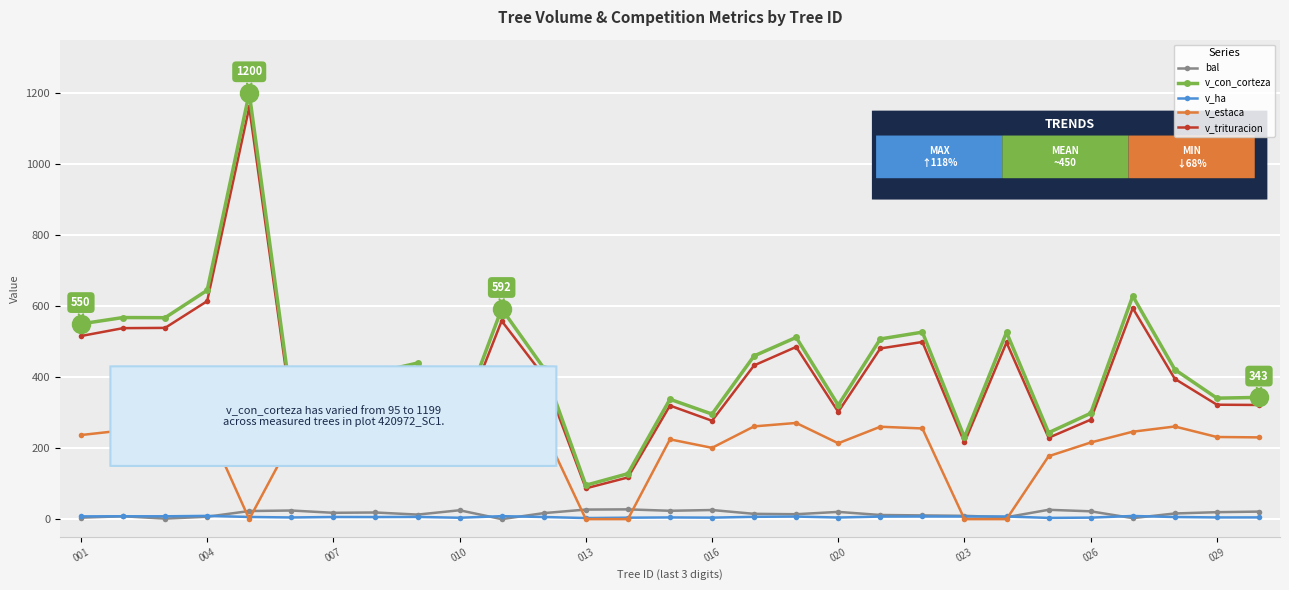

In v_ha, how many points are higher than both neighbors (excluding endpoints)?

10